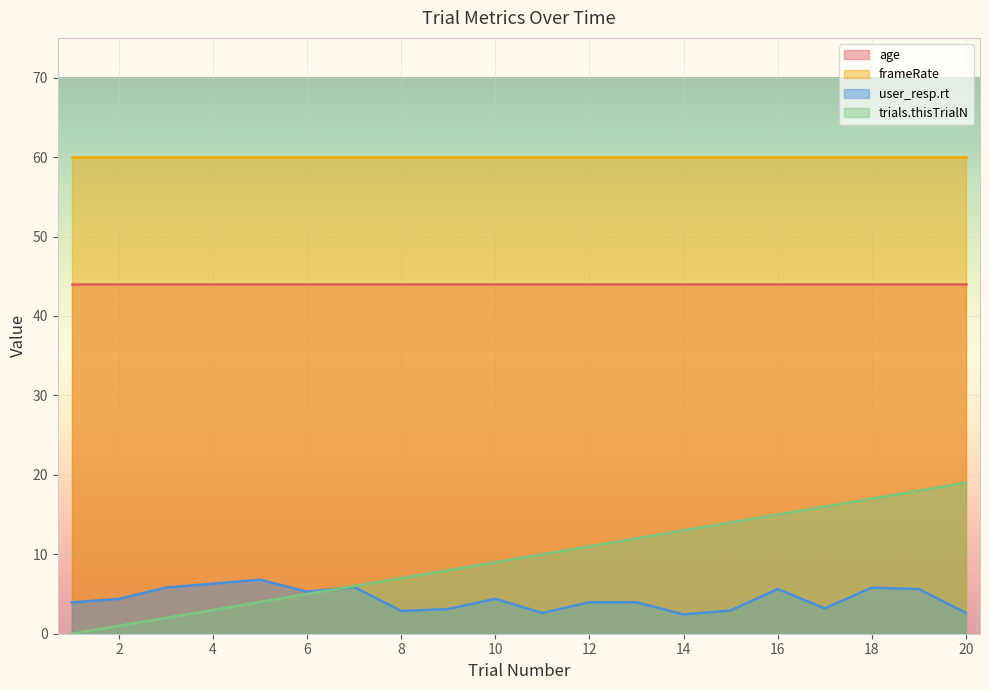

List the series in order of their peak value, highest first.

frameRate, age, trials.thisTrialN, user_resp.rt